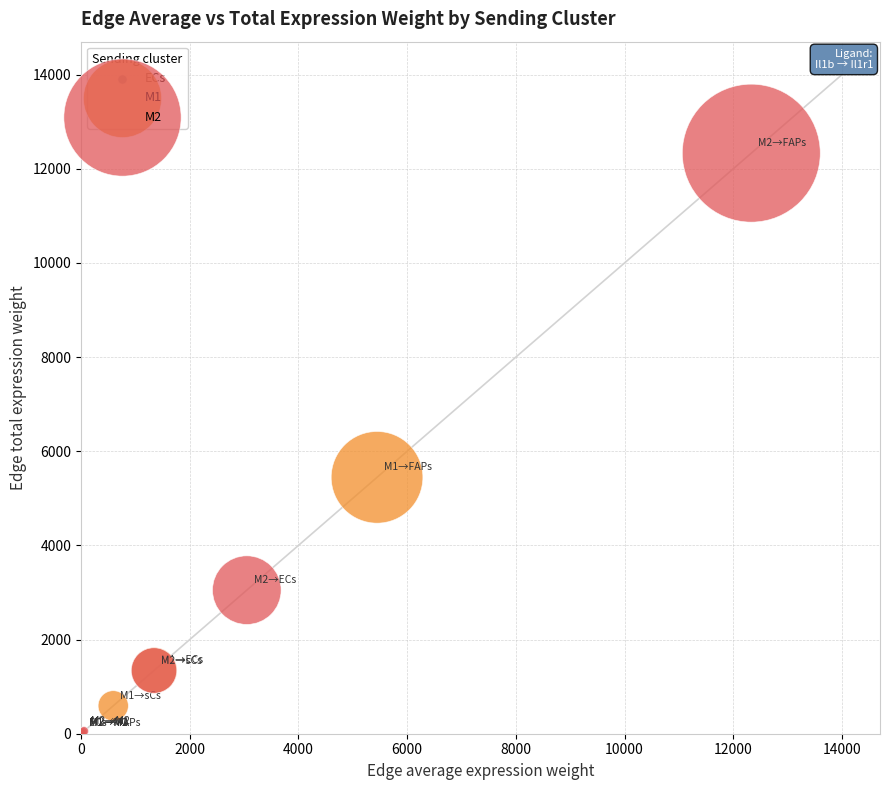

What are all the series names shown in the legend?

ECs, M1, M2